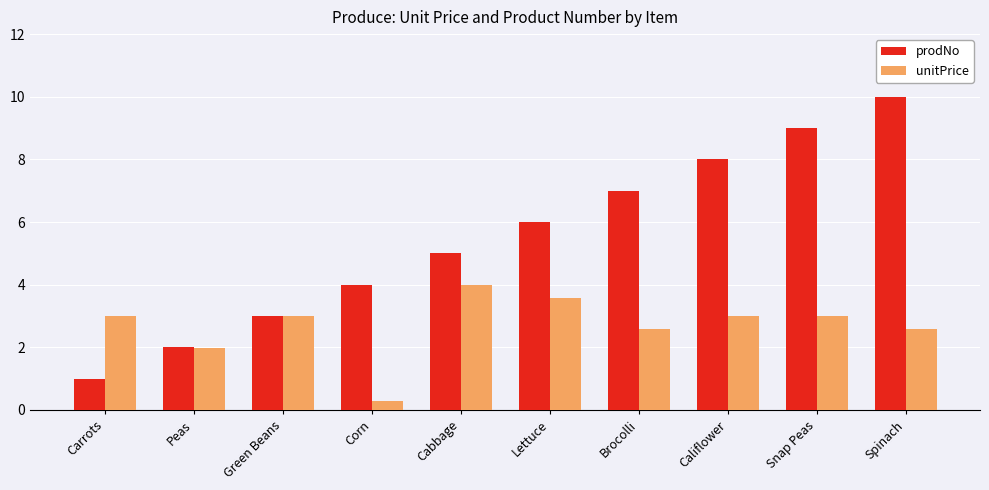

What is the difference between the maximum and second lowest values in the unitPrice series?

2.0